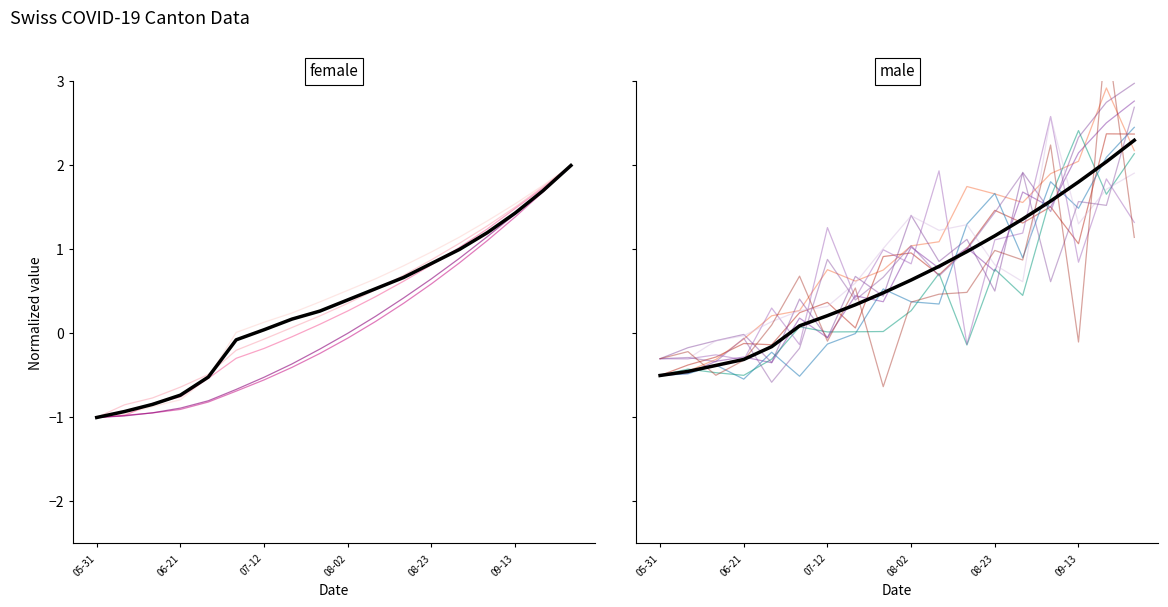

At which category is the sum across all series the highest?

17